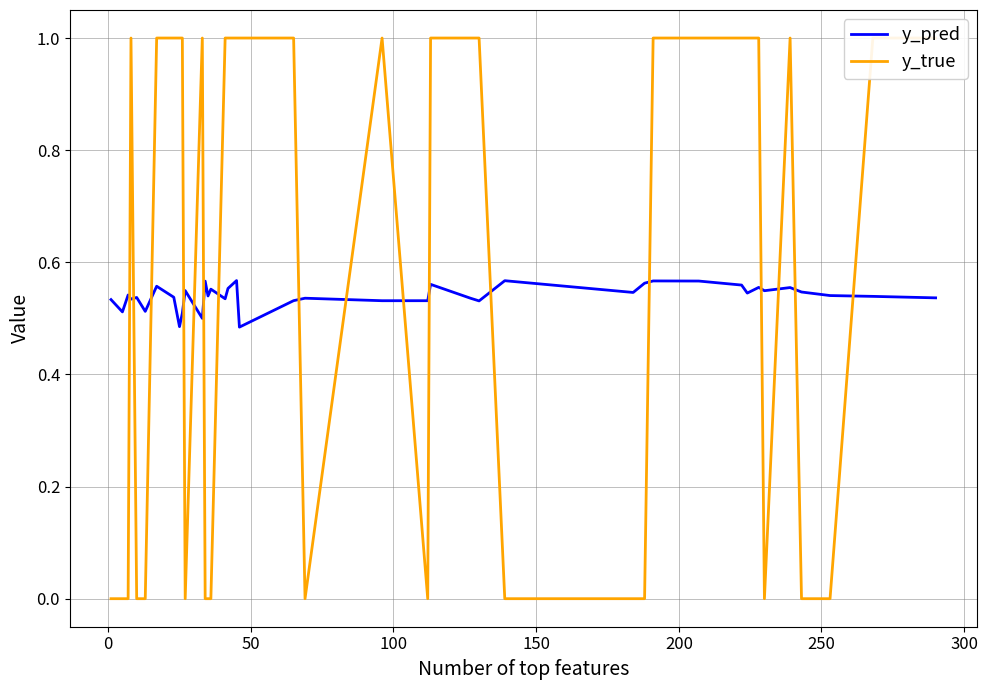

Which series ends up on top after the final intersection of y_pred and y_true?

y_true